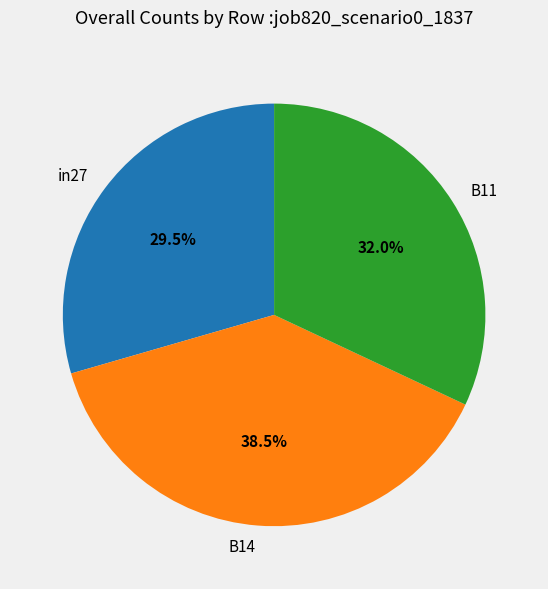

Is there a majority slice in this chart?

No